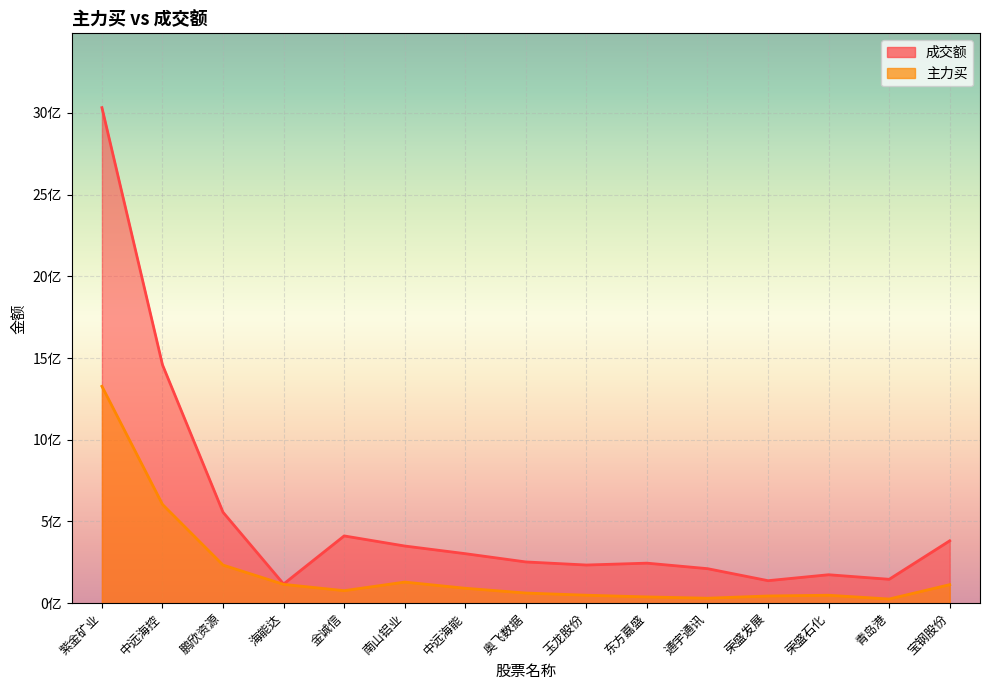

Count the number of categories in the chart.

15